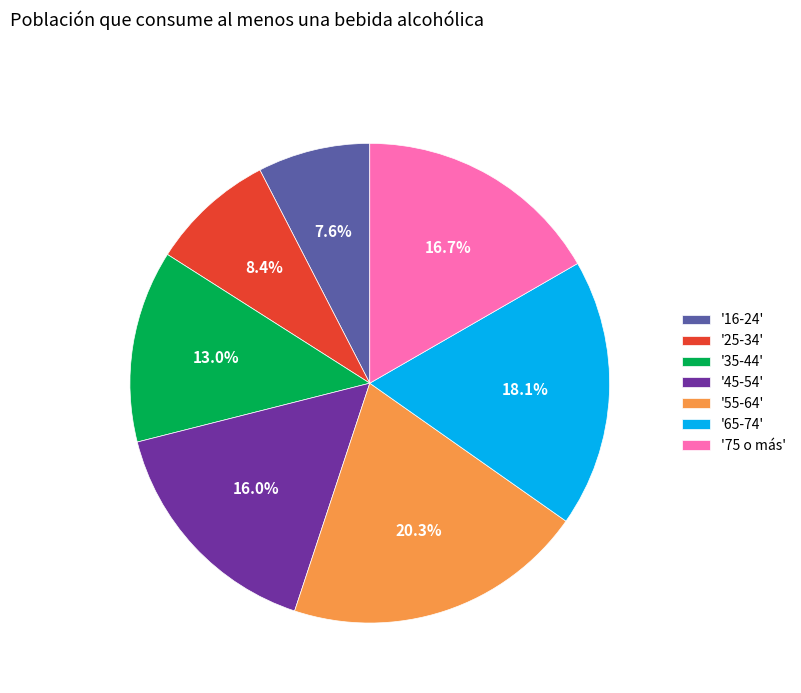

What percentage is NOT represented by '16-24'?

92.4%